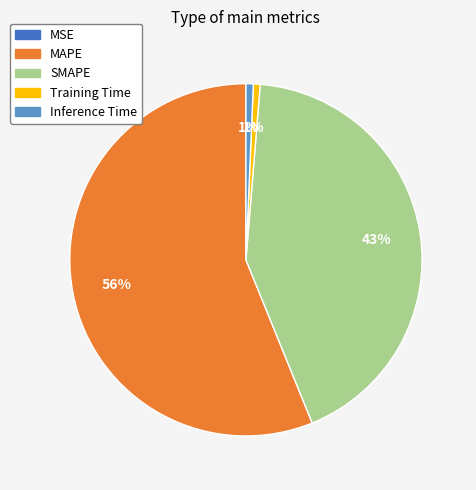

To the nearest percent, what is the average slice percentage?

20%